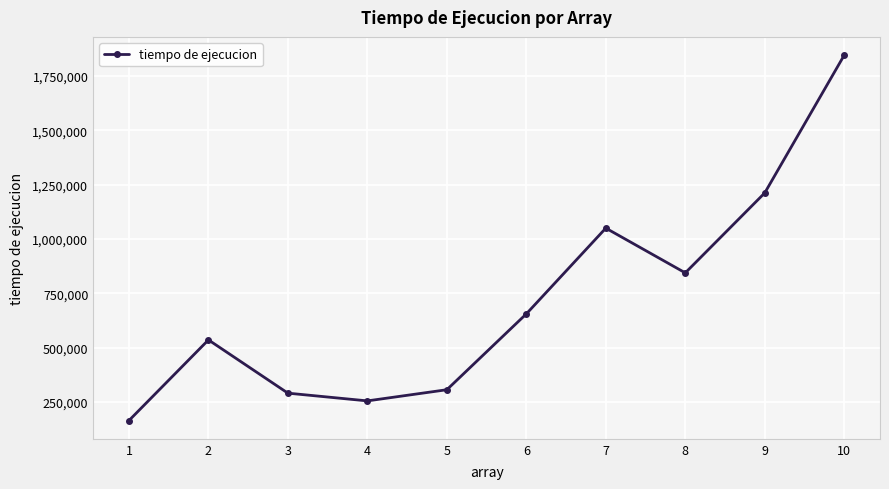

Rank the categories by value from lowest to highest.

1, 4, 3, 5, 2, 6, 8, 7, 9, 10